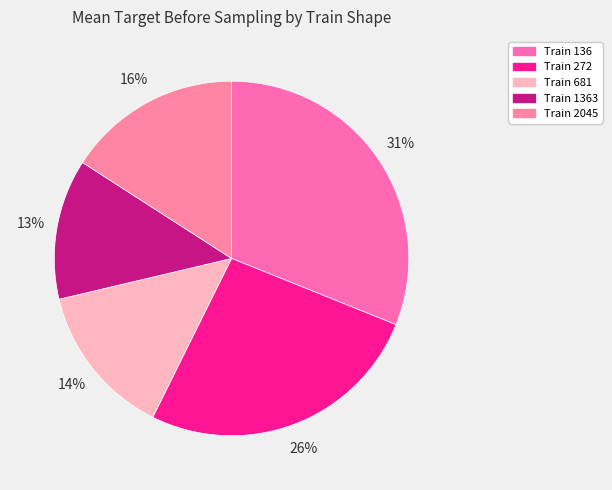

Rank the categories by value from highest to lowest.

136, 272, 2045, 681, 1363